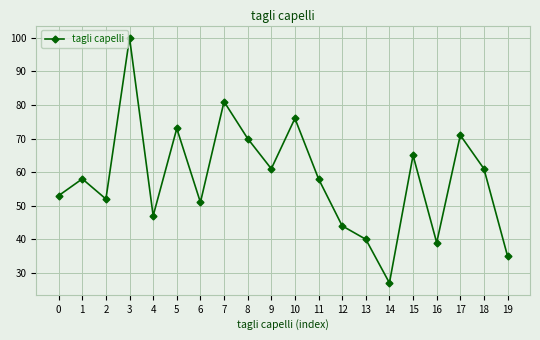

How many points are higher than both their immediate neighbors (excluding endpoints)?

7